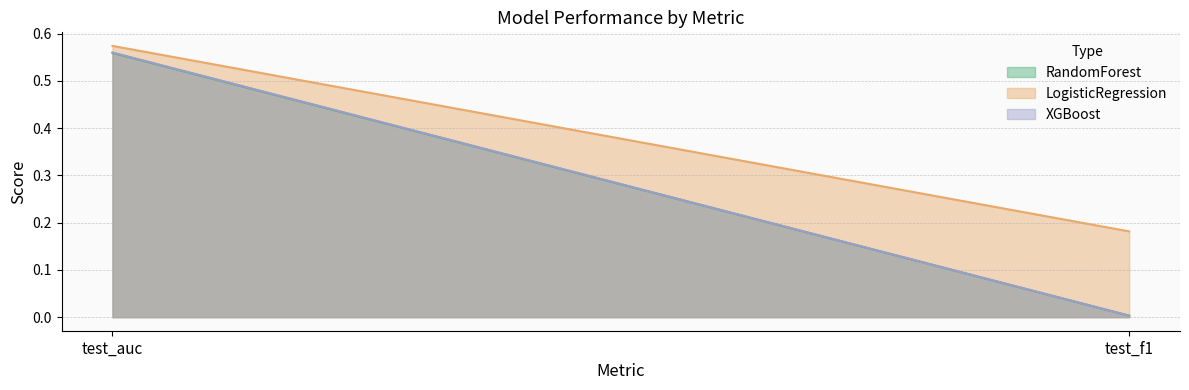

Is the value of RandomForest at test_auc greater than the value of XGBoost at test_auc?

No